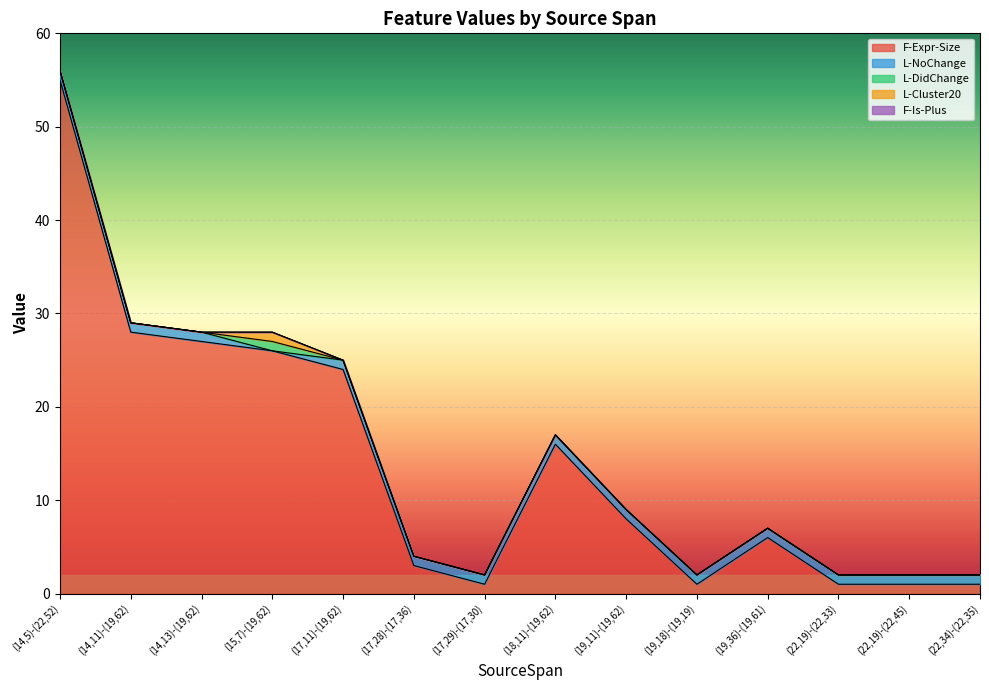

Is it true that L-Cluster20 equals 1 at (15,7)-(19,62)?

False